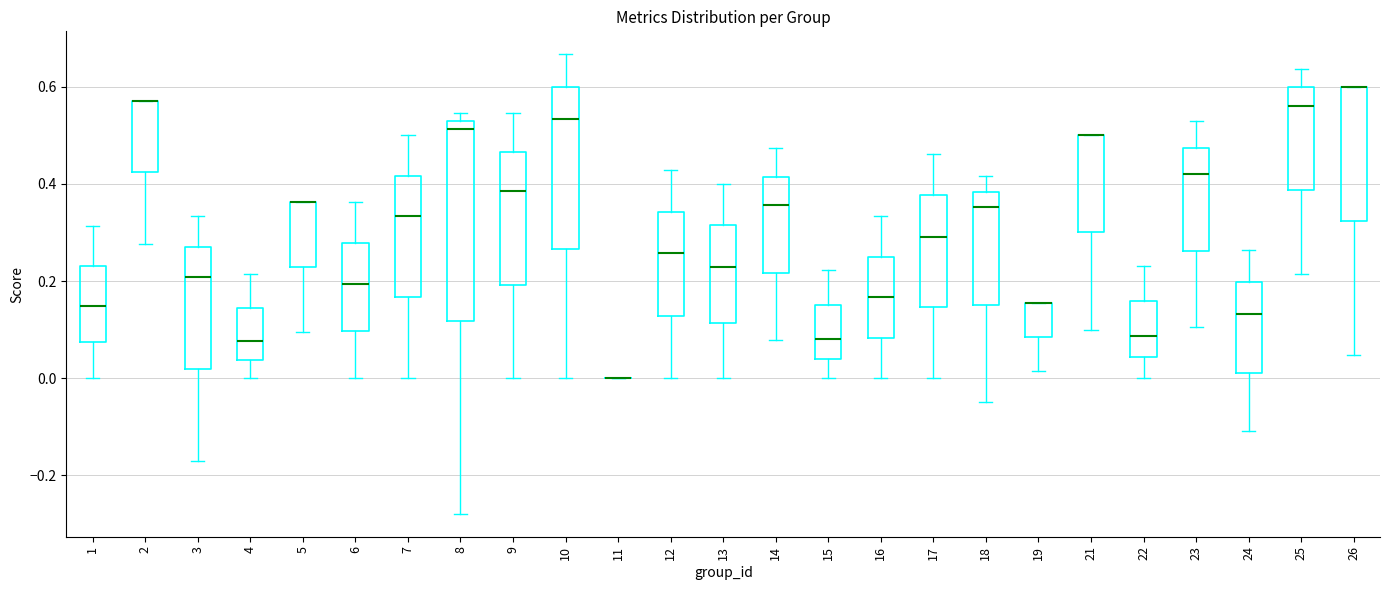

Comparing the boxes themselves (not the whiskers), which one is the tallest?

8